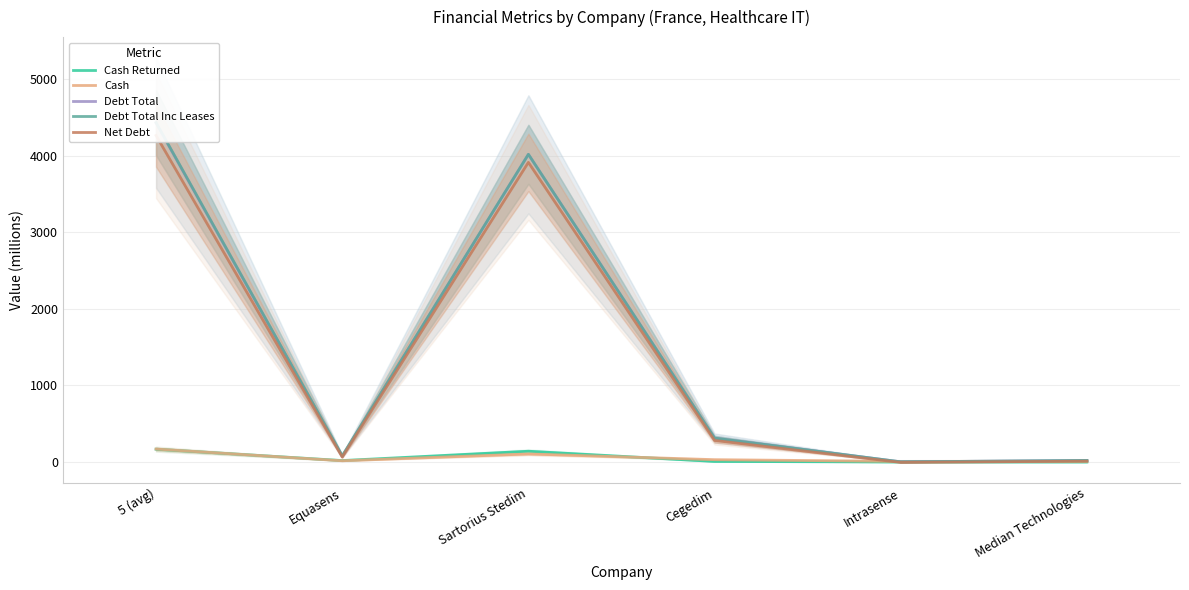

What is the spread (max minus min) of values at Sartorius Stedim?

3910.6